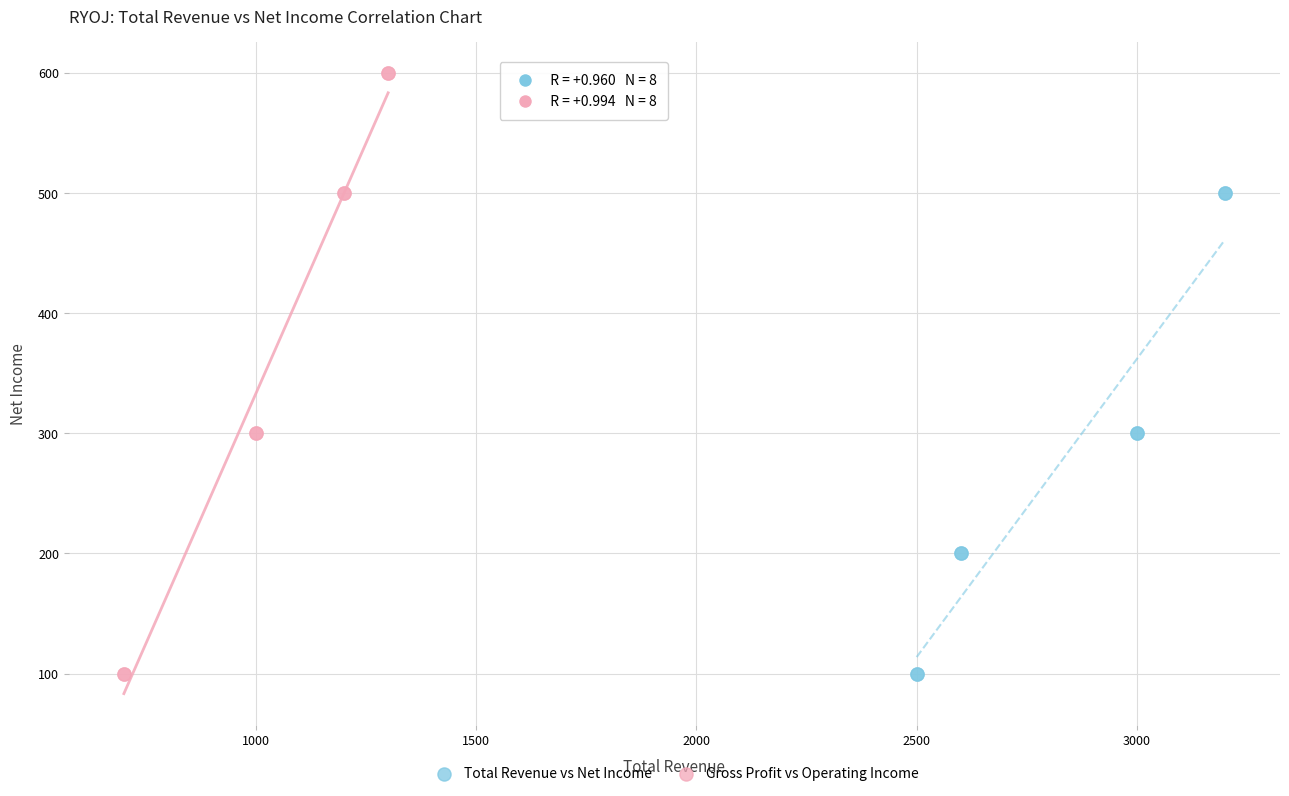

Which series has the largest Y range (max minus min)?

Gross Profit vs Operating Income